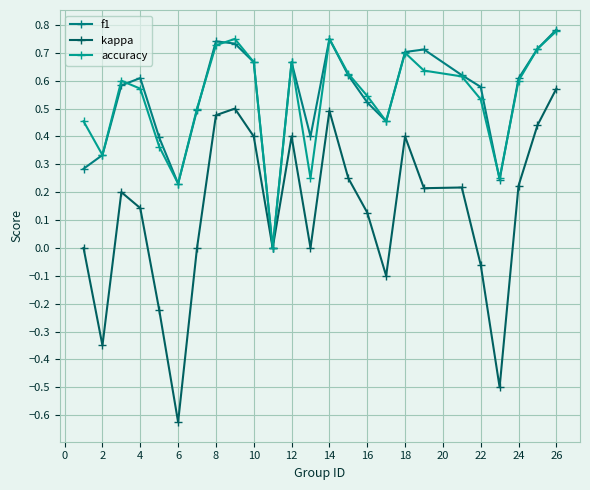

True or false: kappa and accuracy cross at least once.

False